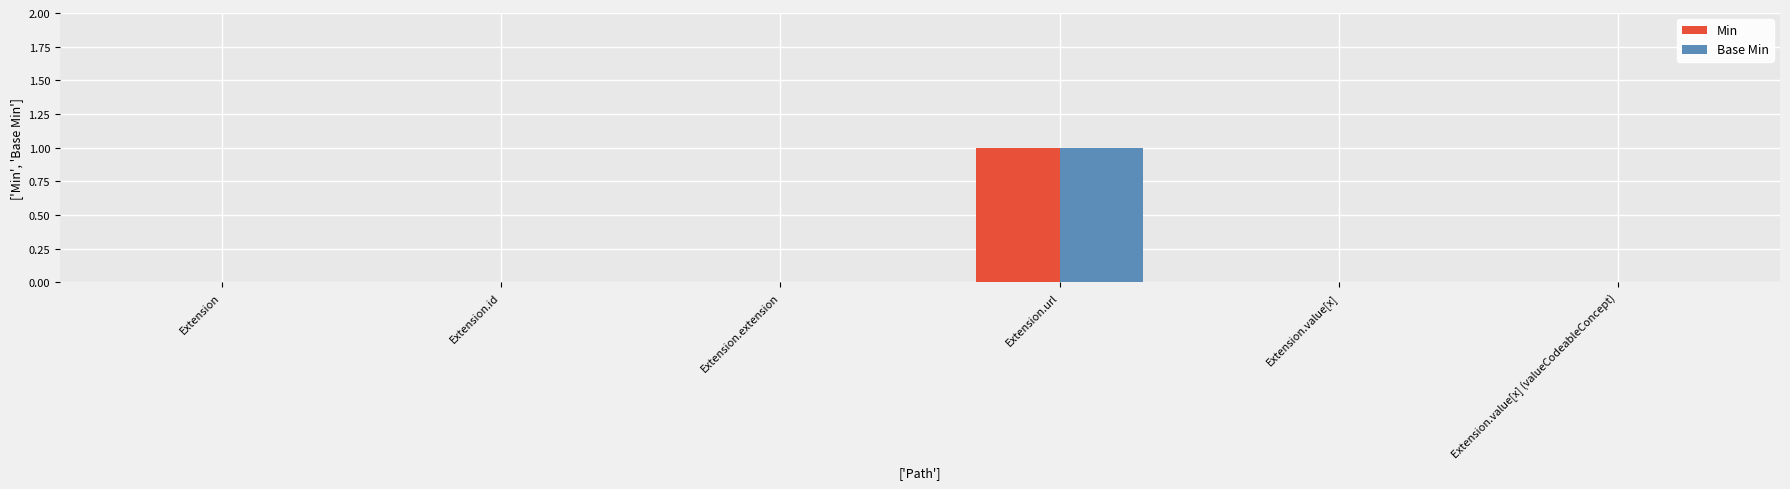

Reading left to right, what are all the values shown in this chart?

Min: Extension=0	Extension.id=0	Extension.extension=0	Extension.url=1	Extension.value[x]=0	Extension.value[x] (valueCodeableConcept)=0
Base Min: Extension=0	Extension.id=0	Extension.extension=0	Extension.url=1	Extension.value[x]=0	Extension.value[x] (valueCodeableConcept)=0